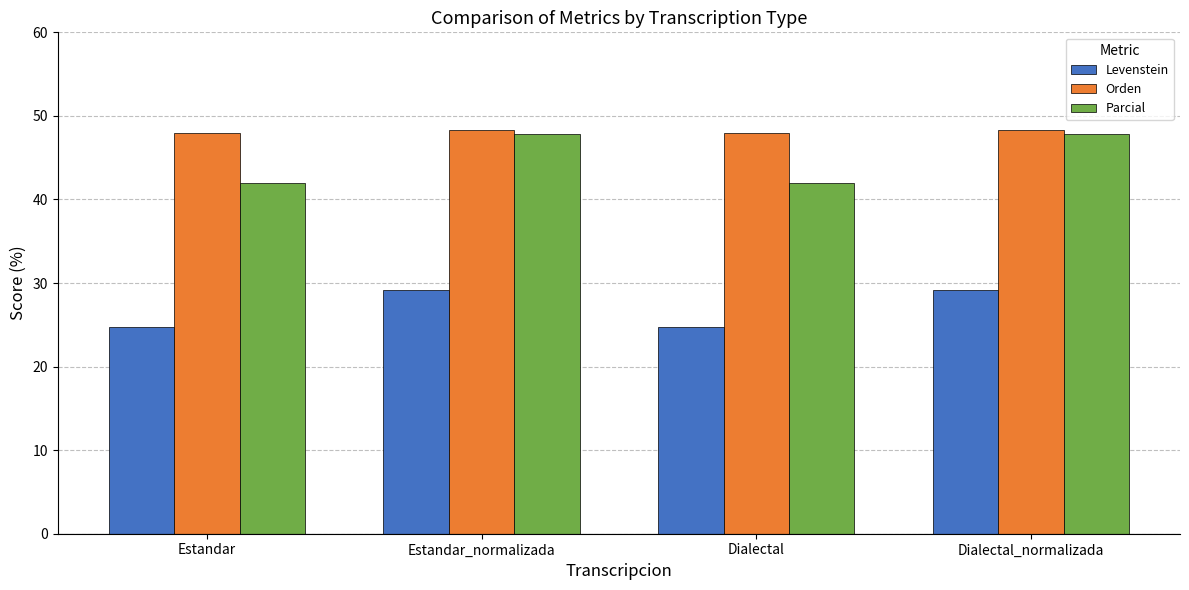

How many bars are there in each group?

3